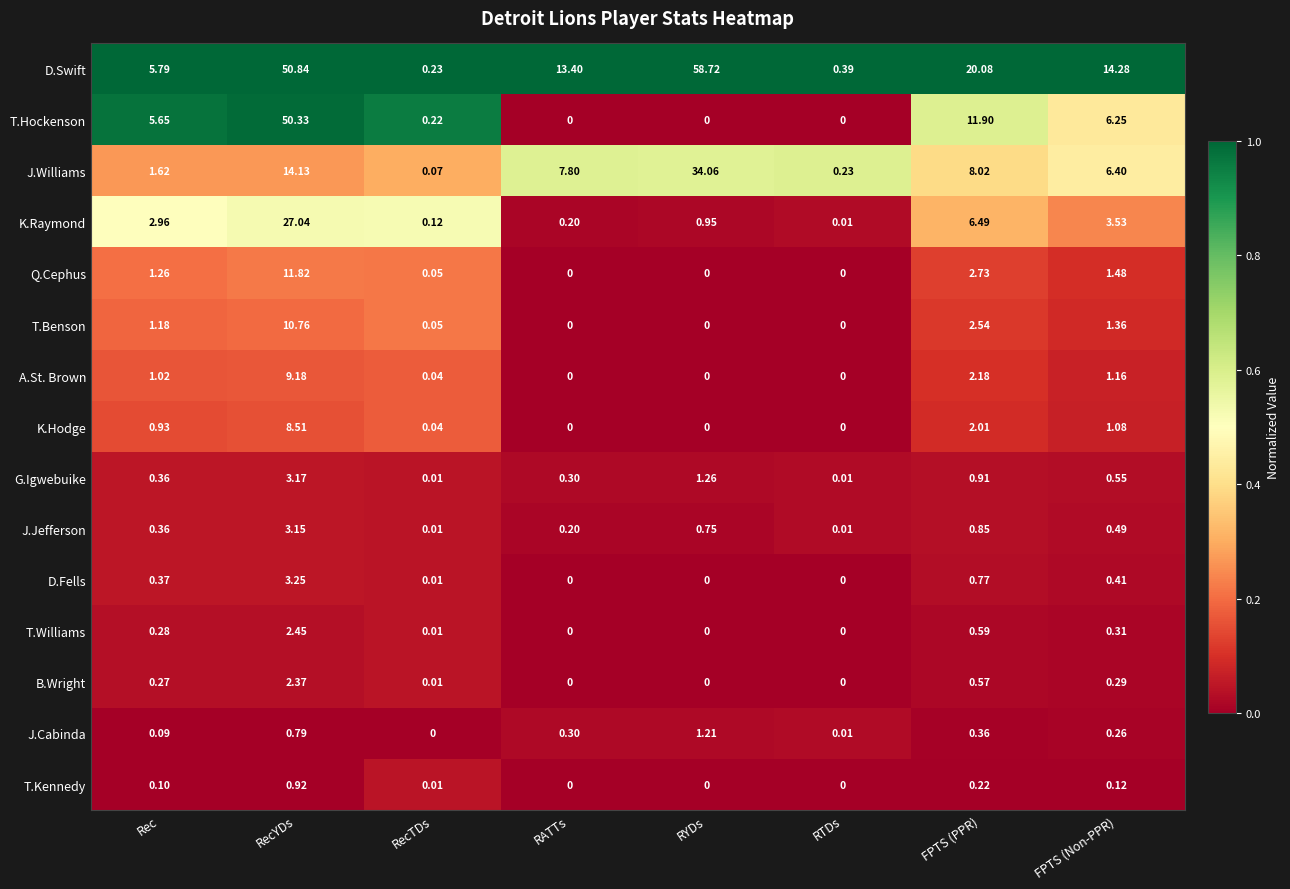

Is the value of B.Wright at RYDs greater than the value of Q.Cephus at FPTS (Non-PPR)?

No